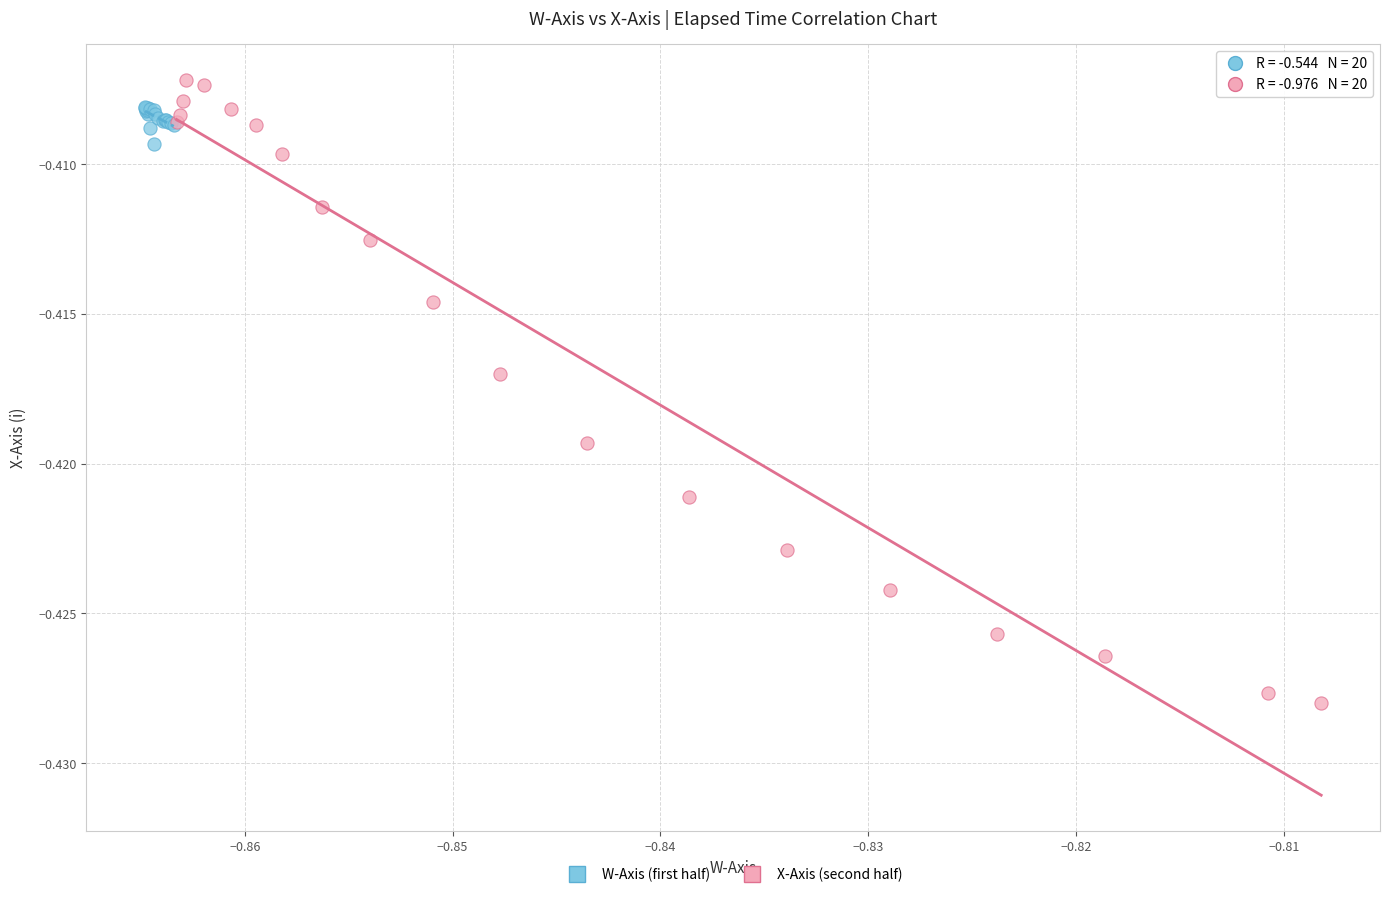

Which series contains the highest Y value?

X-Axis (second half)